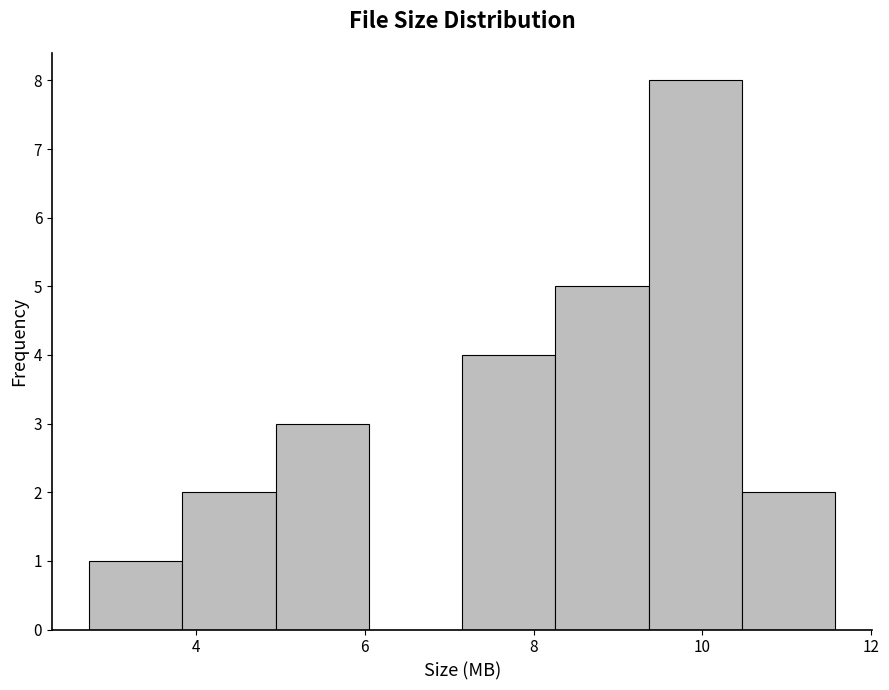

Which range on the x-axis has the tallest bar?

9.4 to 10.4